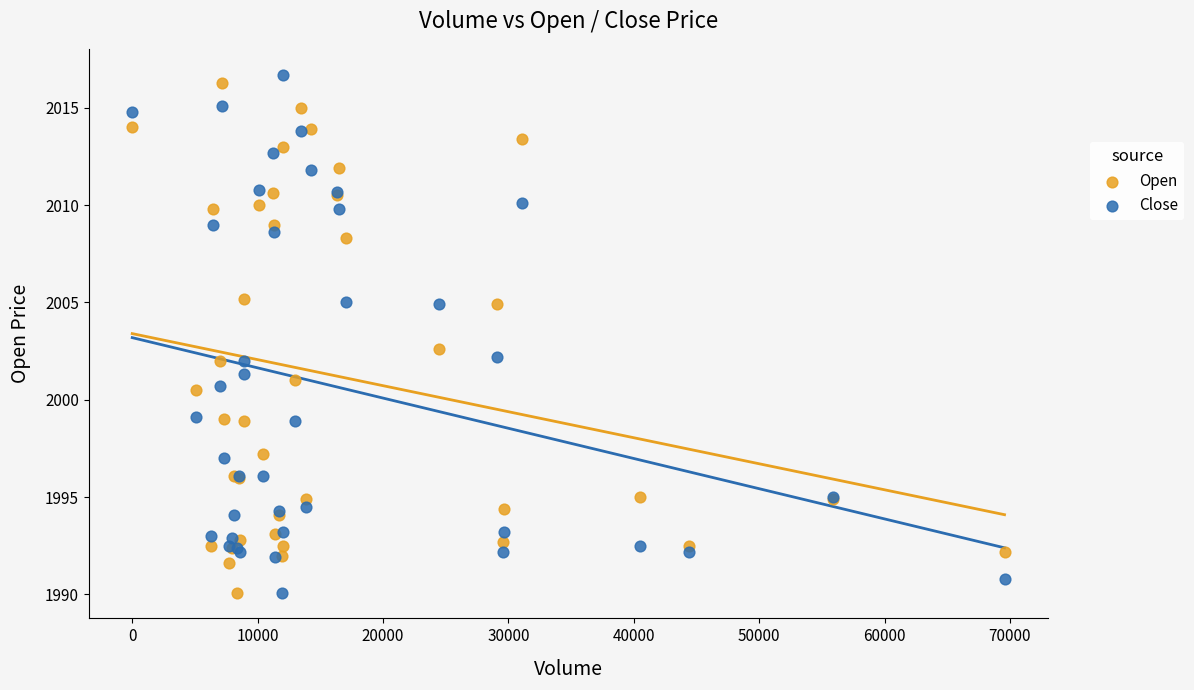

Across all series, what Y value is closest to 2003?

2002.6